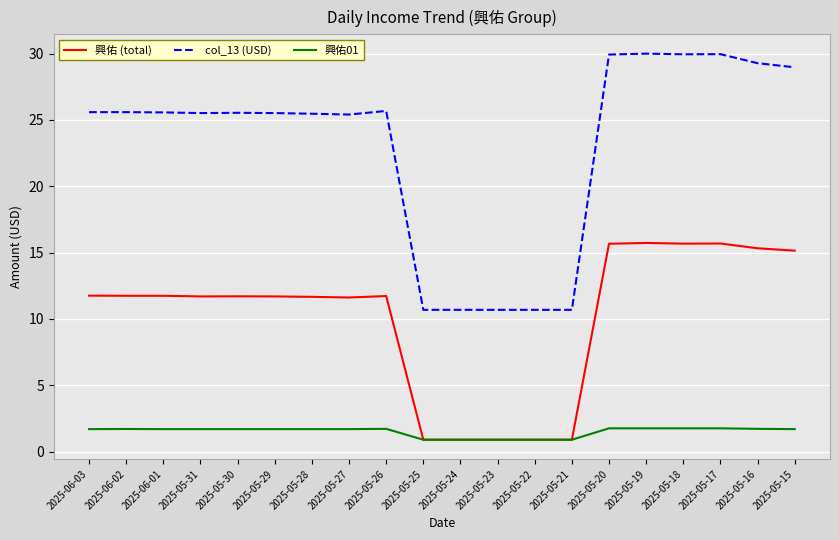

Rank the series by their average value, from lowest to highest.

興佑01, 興佑 (total), col_13 (USD)